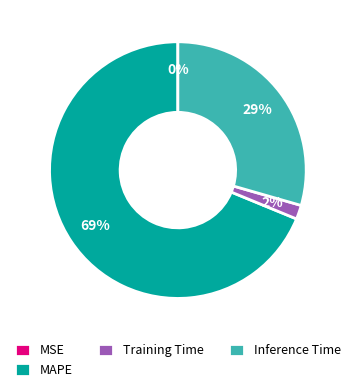

To the nearest percent, what is the average slice percentage?

25%